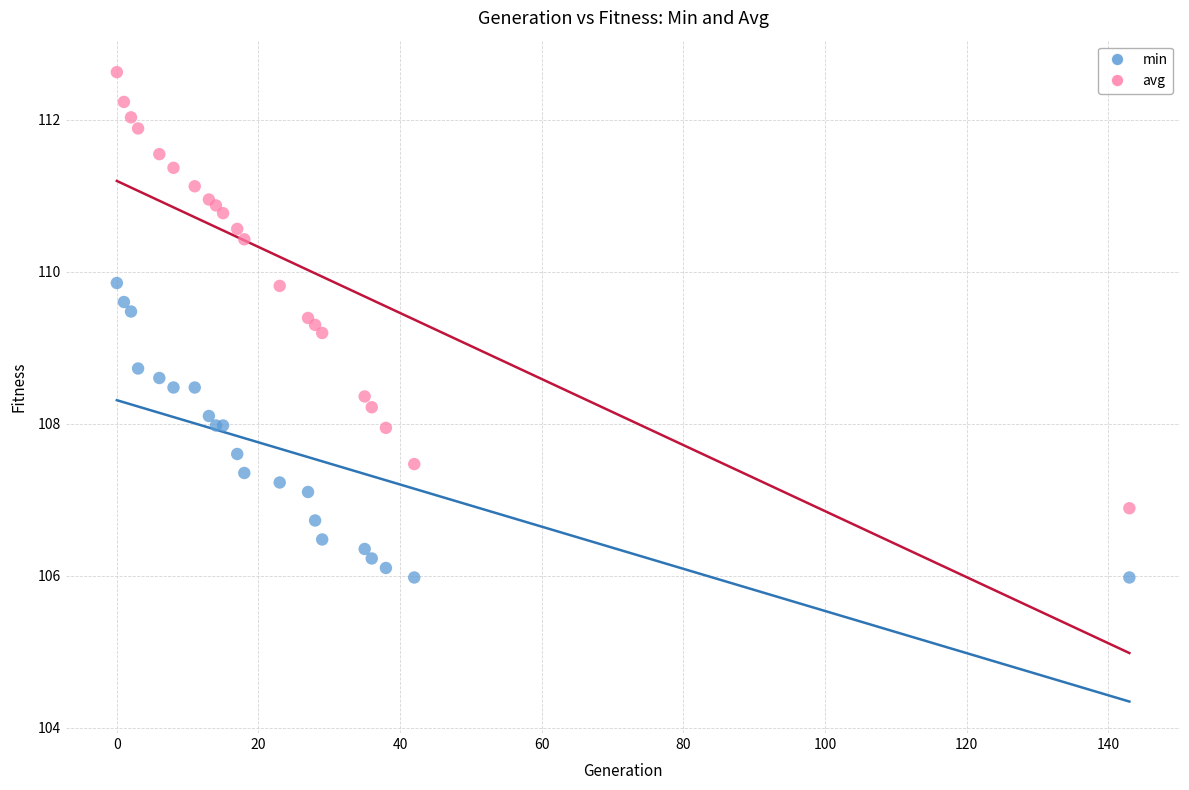

Which series contains the highest Y value?

avg